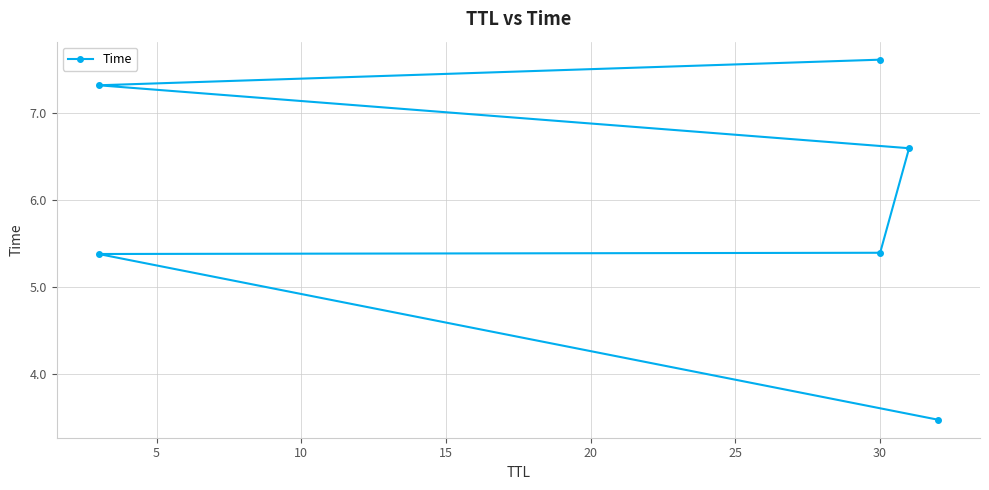

What is the difference between the maximum and minimum values?

4.1